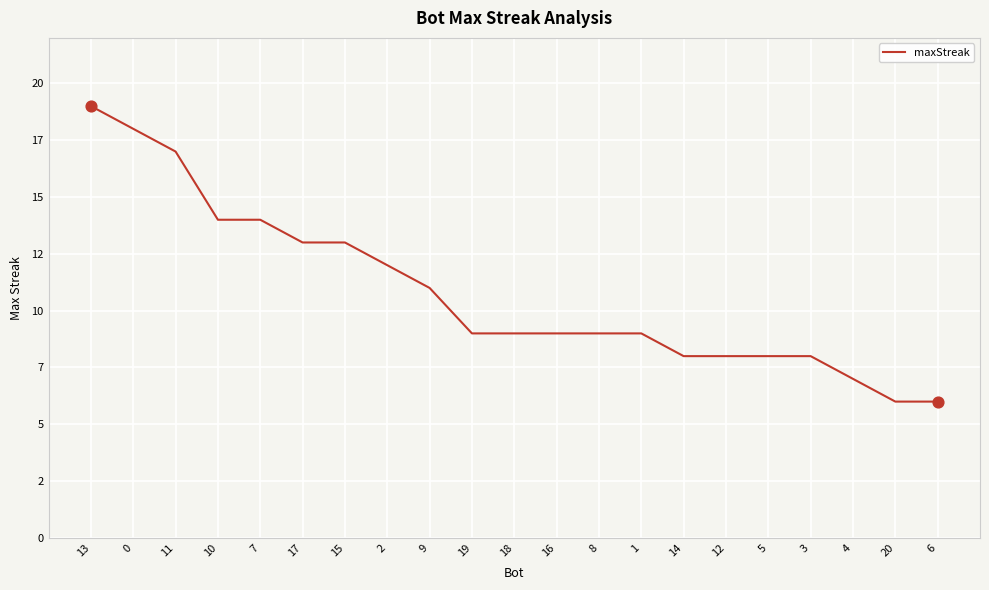

Approximately how many times larger is the value at 11 compared to 2?

1.4